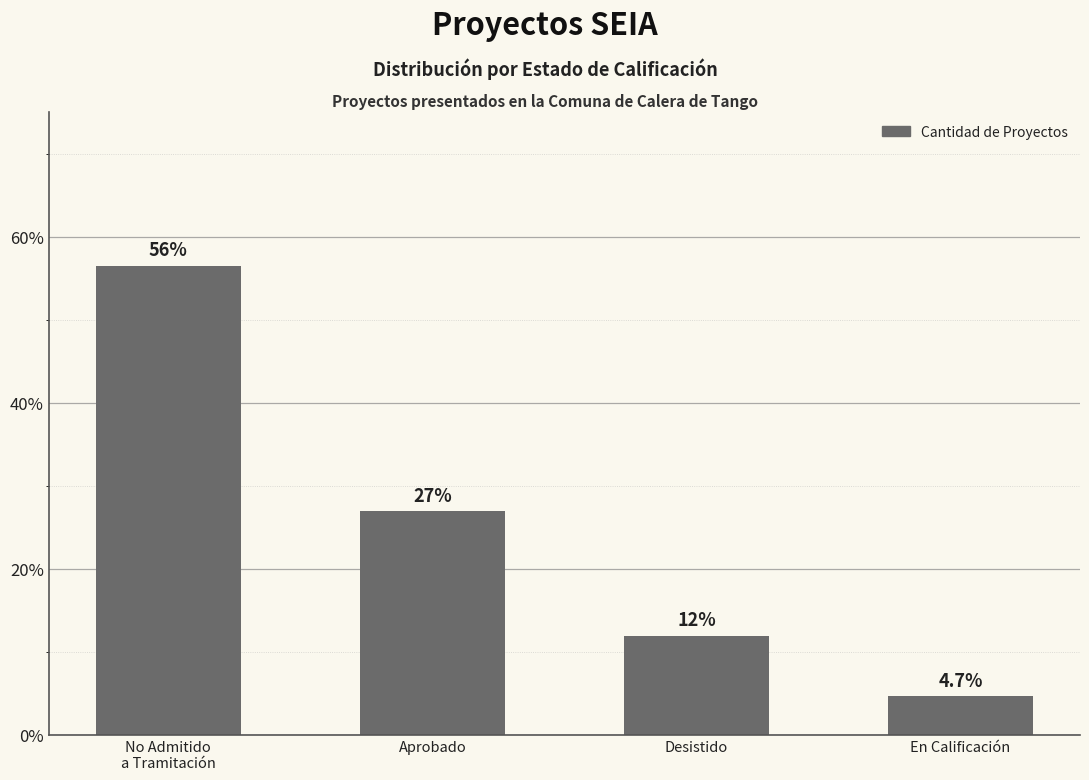

How many categories are shown in the chart?

4